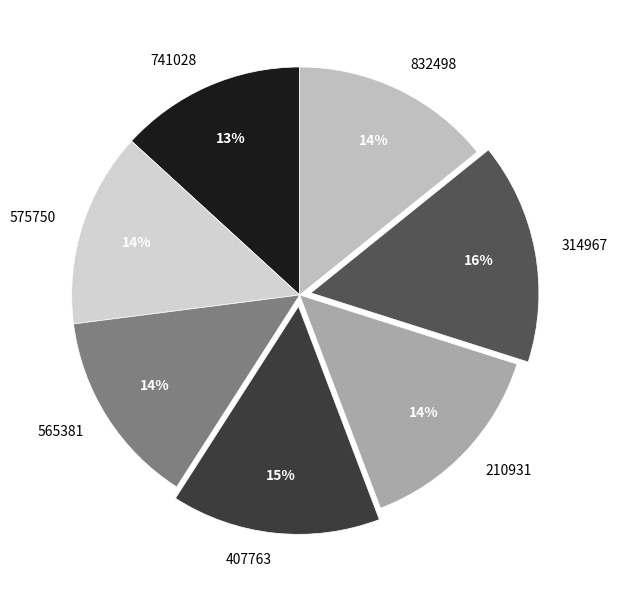

The 565381 slice represents 14% of the pie. True or false?

True